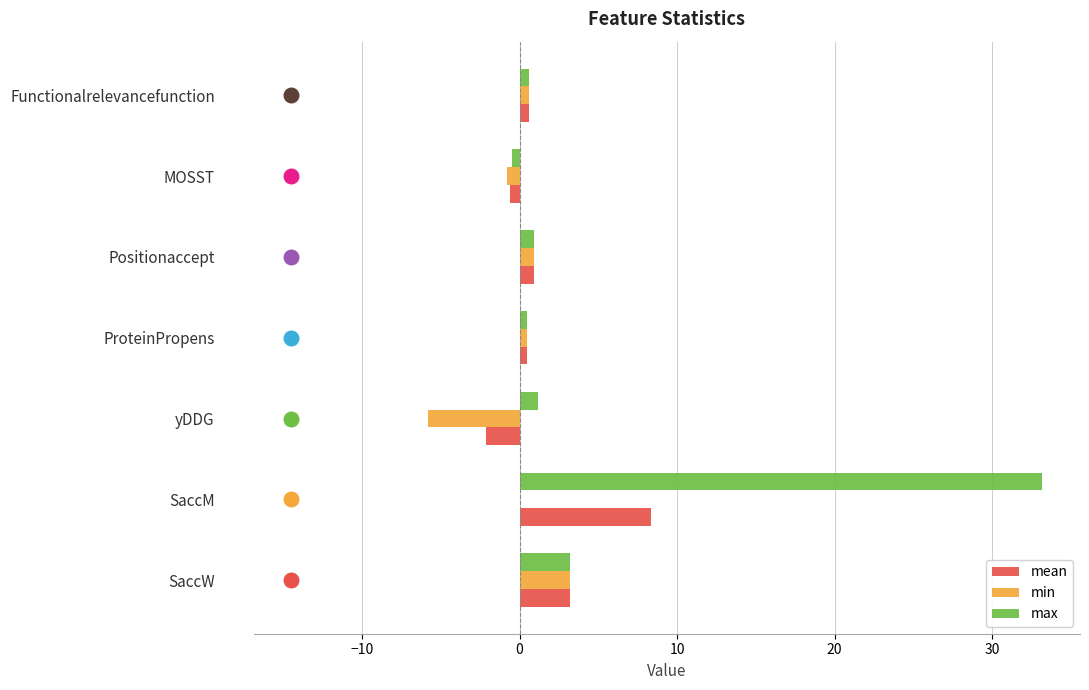

Which series contains the highest Y value?

max